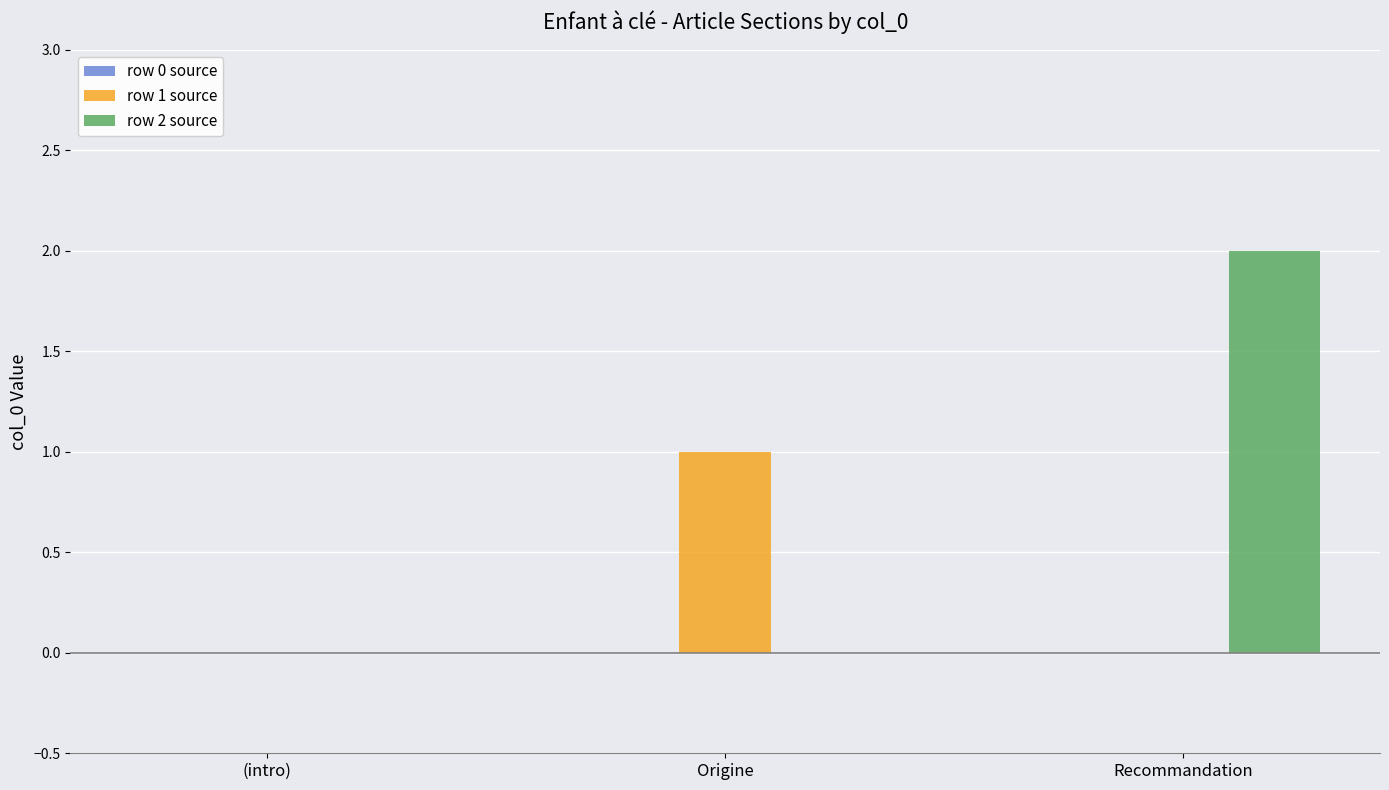

How many distinct data groups are displayed?

2